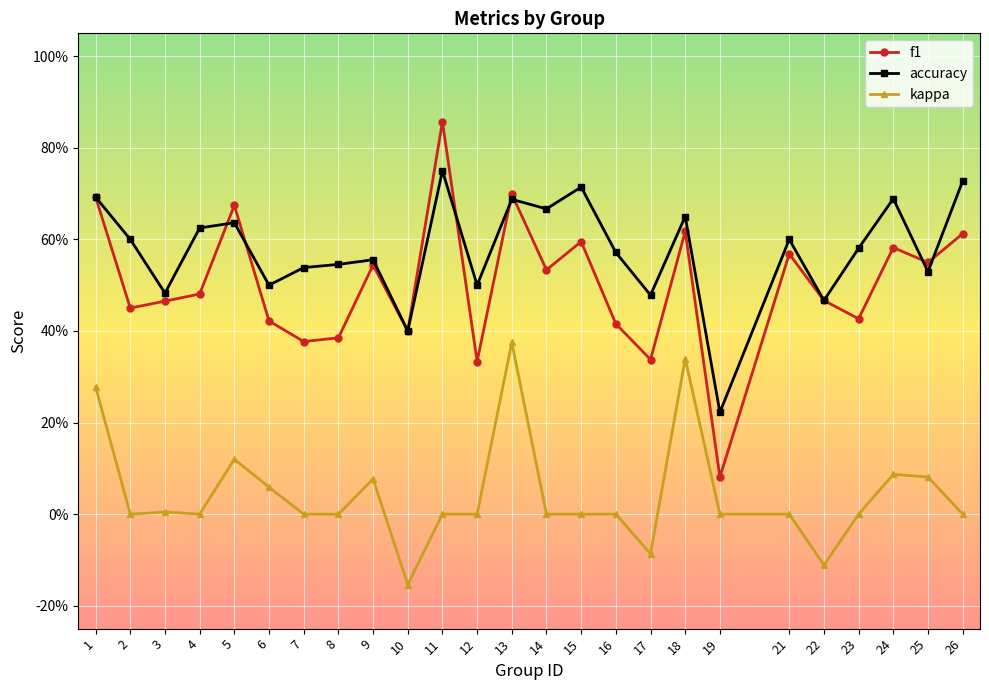

True or false: accuracy and kappa intersect in this chart.

False